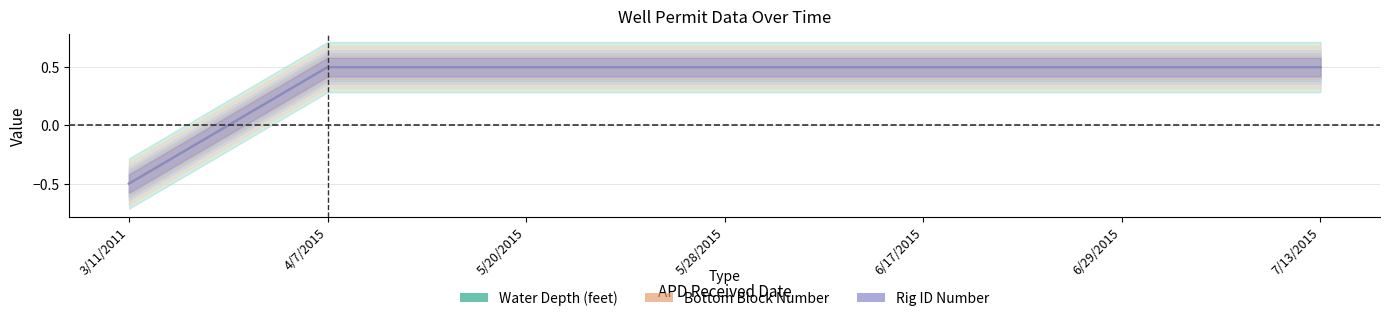

True or false: Rig ID Number has more than 0 interior local peaks.

False